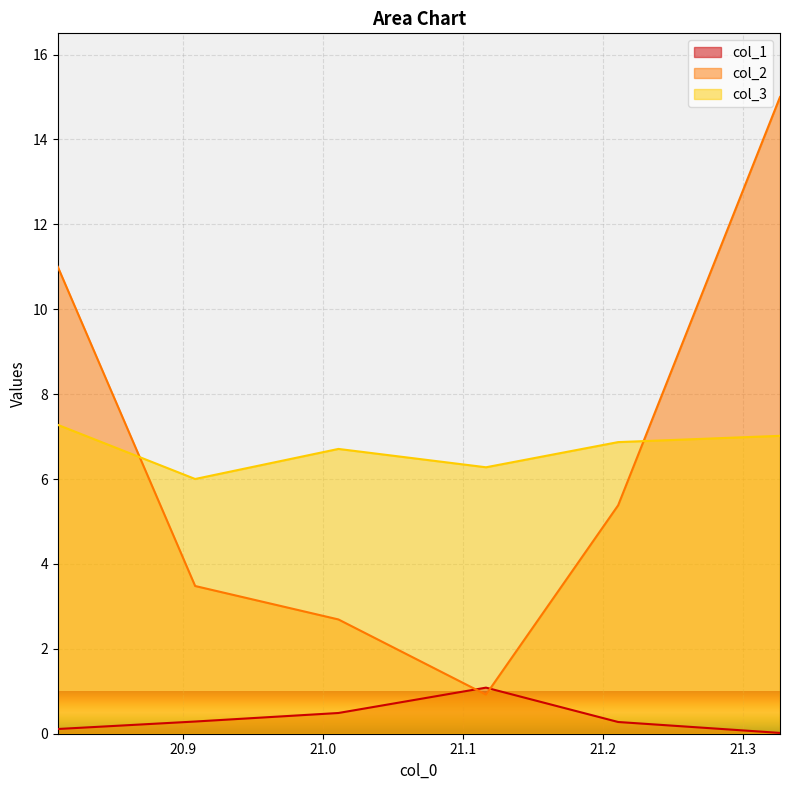

What position from the left is 21.210740089416504?

5